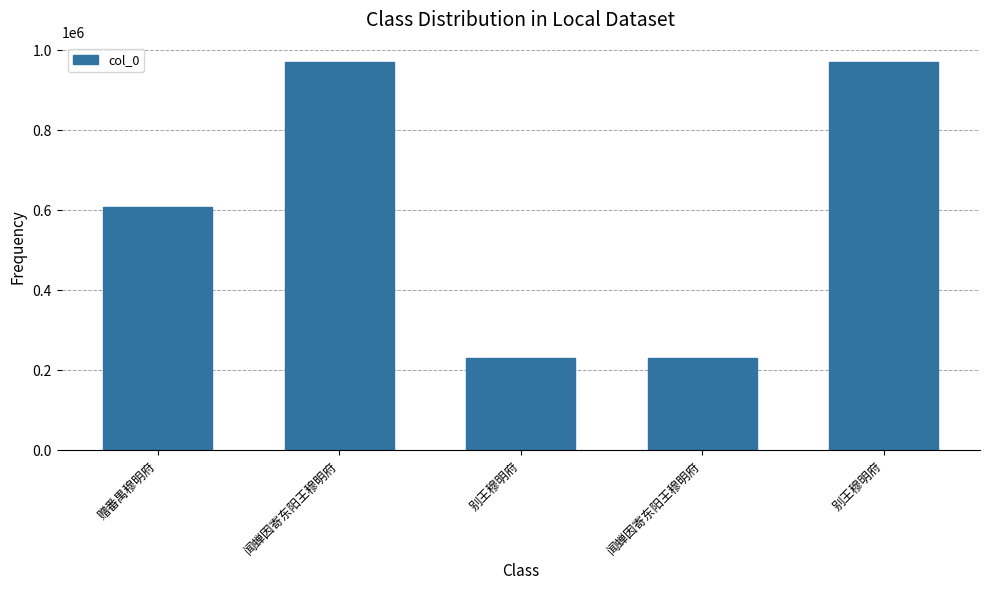

Are the bars horizontal?

No